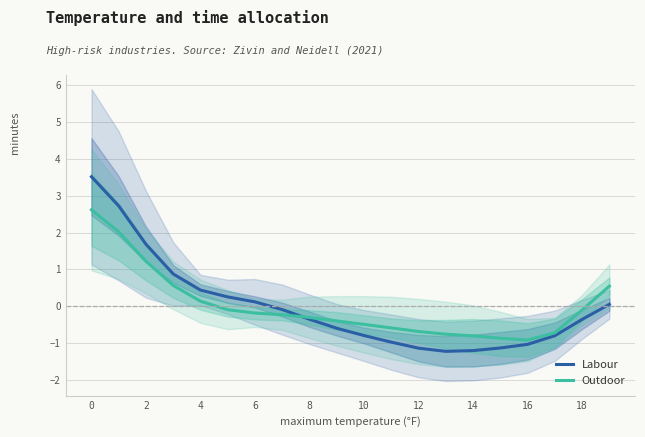

Rank the series by their average value, from highest to lowest.

Labour, Outdoor